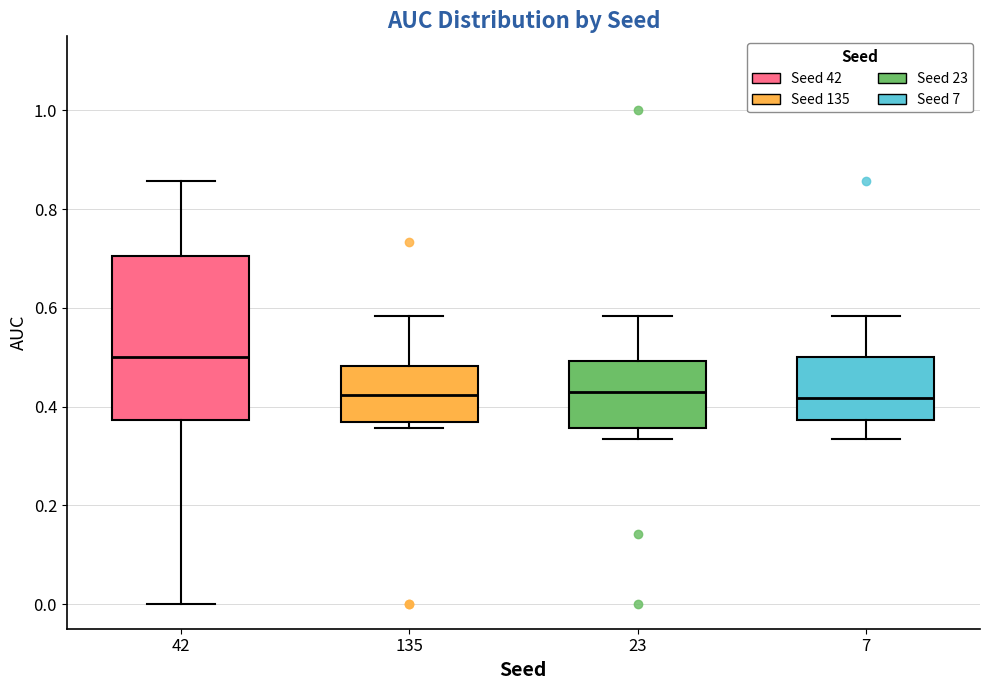

Reading left to right, read every box against the y-axis: the position of its median line, the range the box covers, and the ends of its whiskers. The values are not printed on the chart, so give them approximately, as read against the axis.

42: median 0.50, box 0.38 to 0.70, whiskers 0.00 to 0.86
135: median 0.42, box 0.36 to 0.48, whiskers 0.36 (just below the box's lower edge) to 0.58
23: median 0.42, box 0.36 to 0.50, whiskers 0.34 to 0.58
7: median 0.42, box 0.38 to 0.50, whiskers 0.34 to 0.58